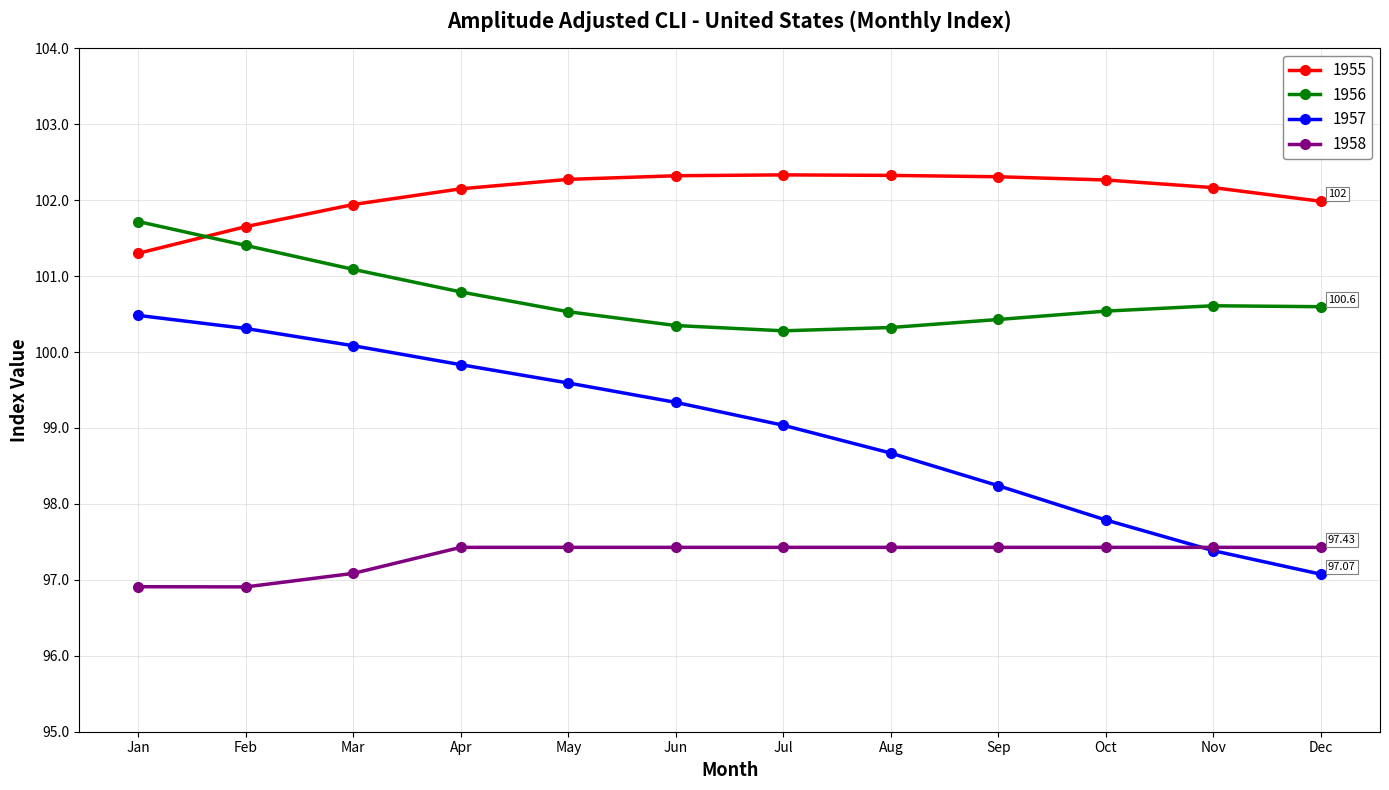

True or false: 1957 has more than 2 interior local peaks.

False